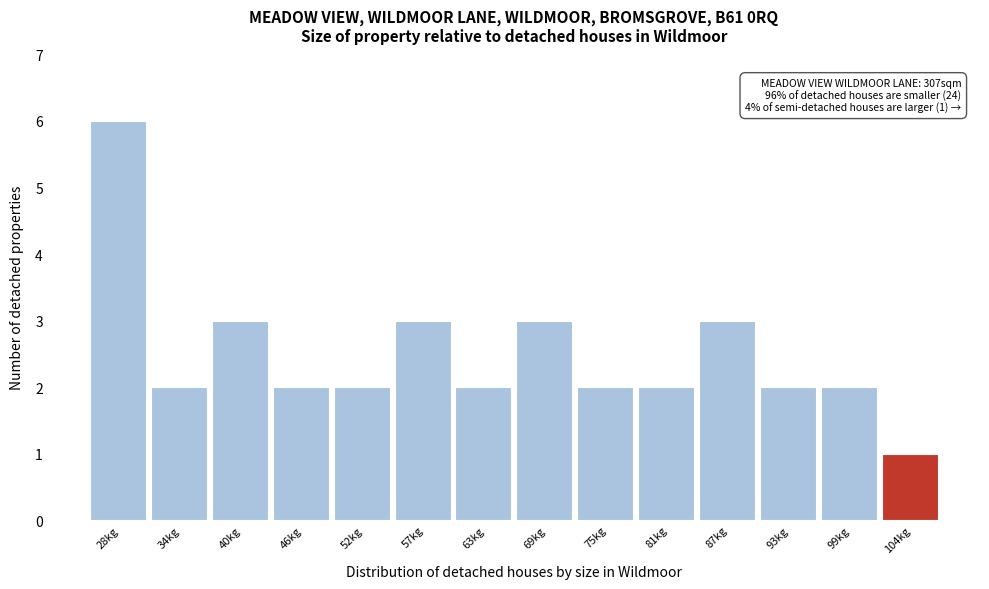

Reading left to right, list all the values displayed in this chart.

28kg=6	34kg=2	40kg=3	46kg=2	52kg=2	57kg=3	63kg=2	69kg=3	75kg=2	81kg=2	87kg=3	93kg=2	99kg=2	104kg=1